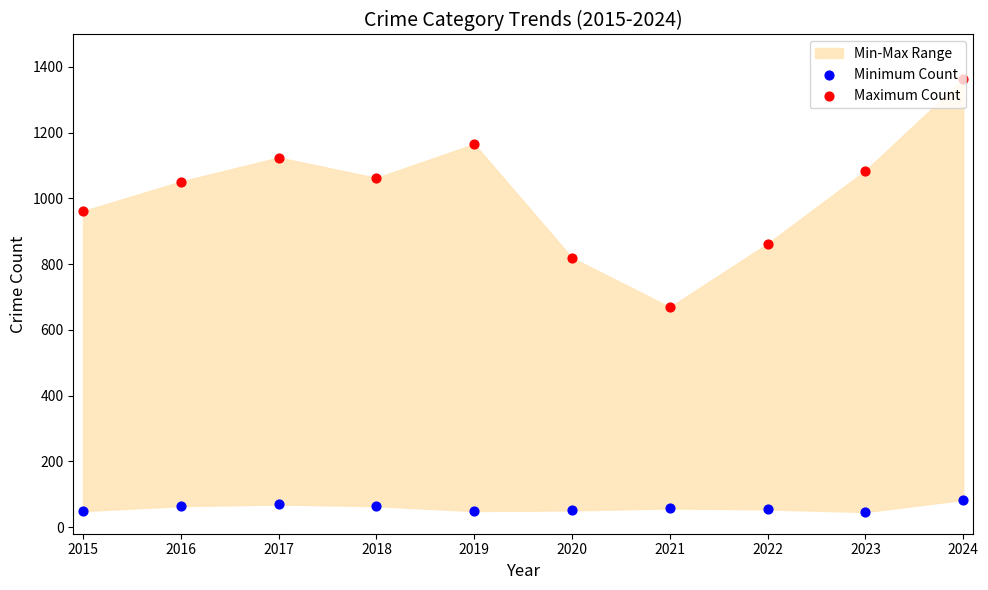

What is the total value across all series at 2023?

1130